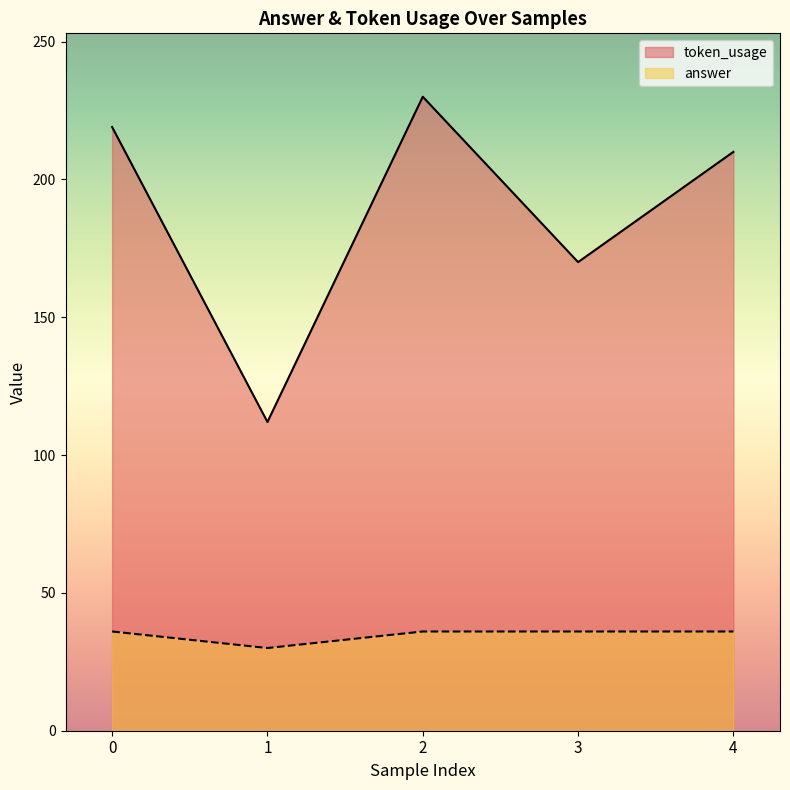

True or false: answer and token_usage intersect in this chart.

False